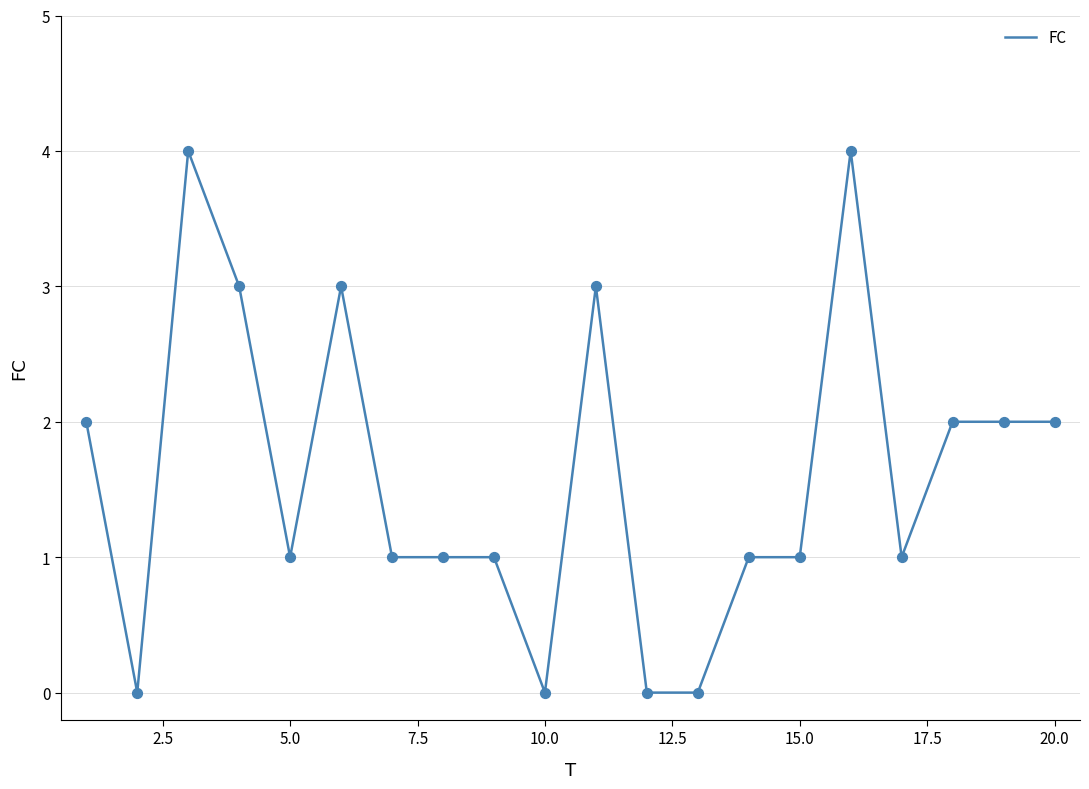

What is the difference between the maximum and minimum values?

4